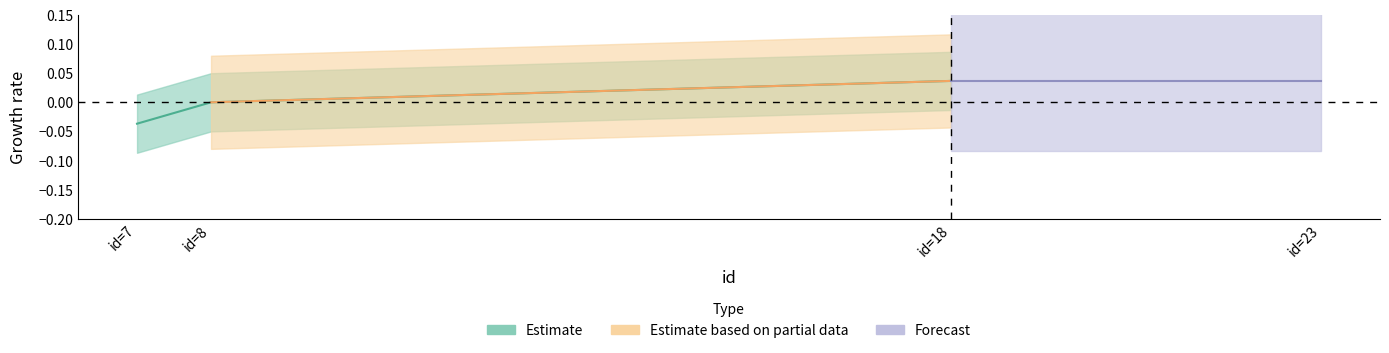

Count the number of values greater than 0.

1